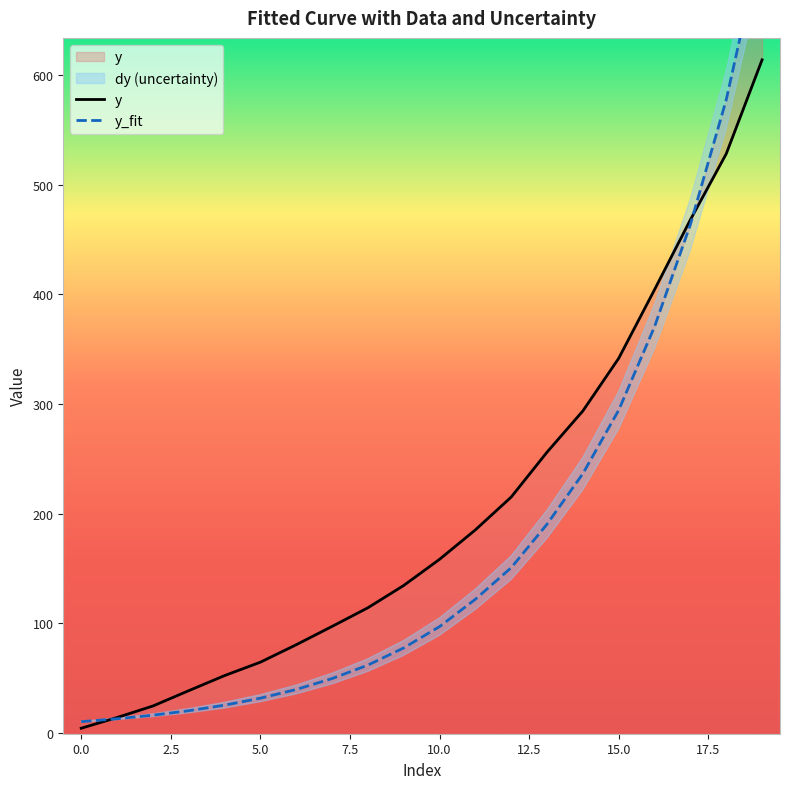

What is the smallest value displayed?

4.5